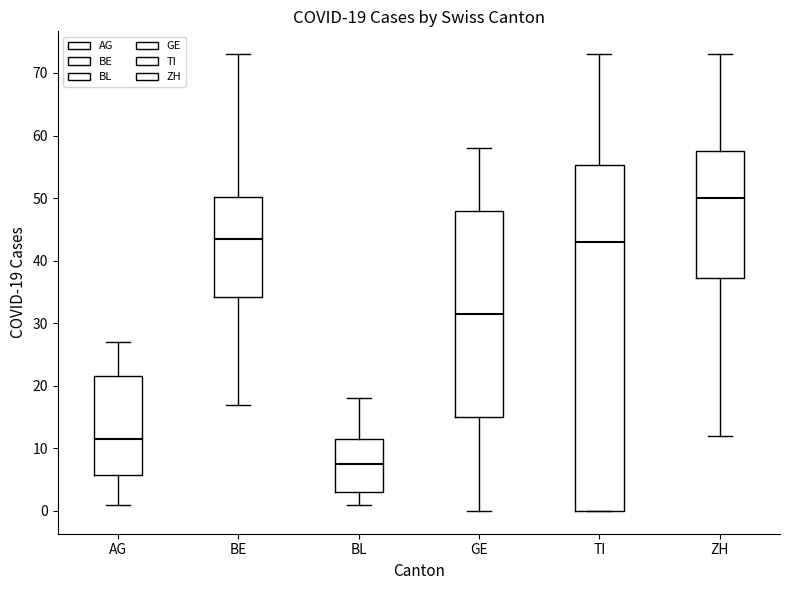

Which box has the highest median line?

ZH